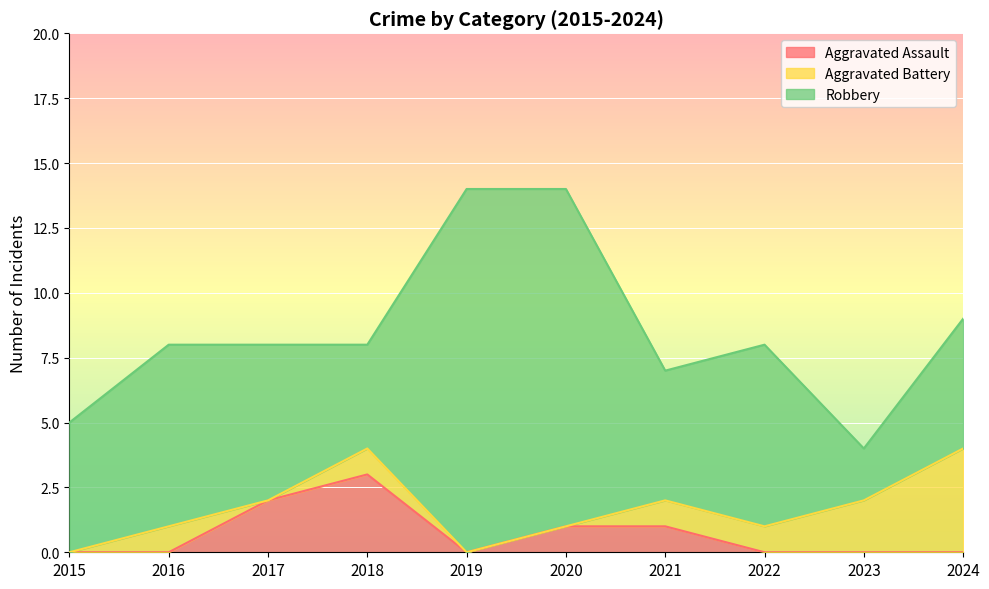

The value of Aggravated Assault at 2017 is 3. True or false?

False